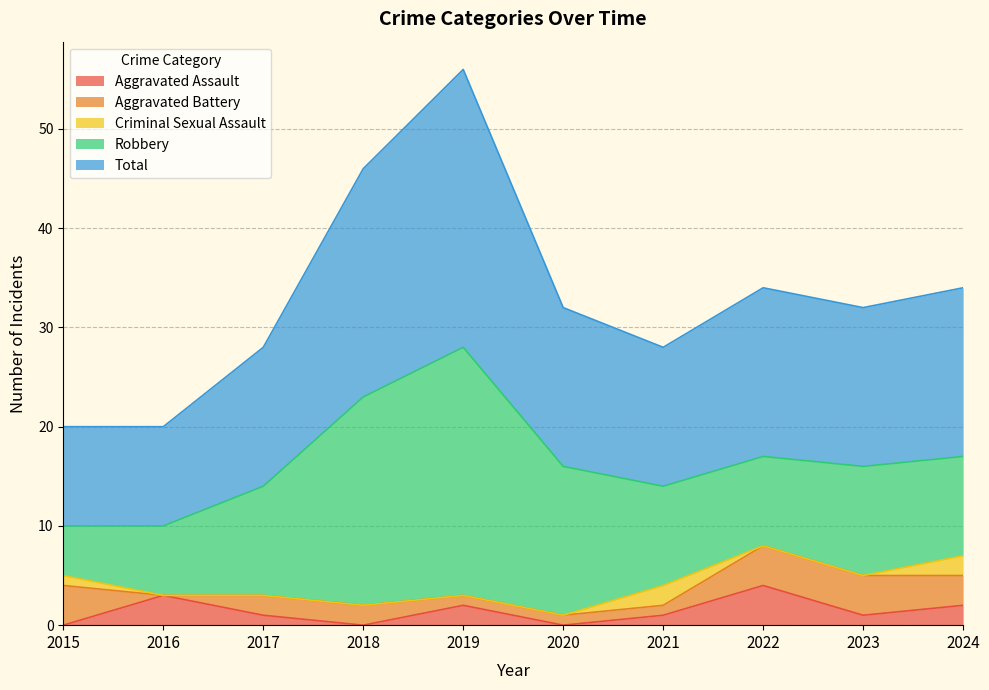

List the labels in order of Aggravated Battery value, largest first.

2015, 2022, 2023, 2024, 2017, 2018, 2019, 2020, 2021, 2016